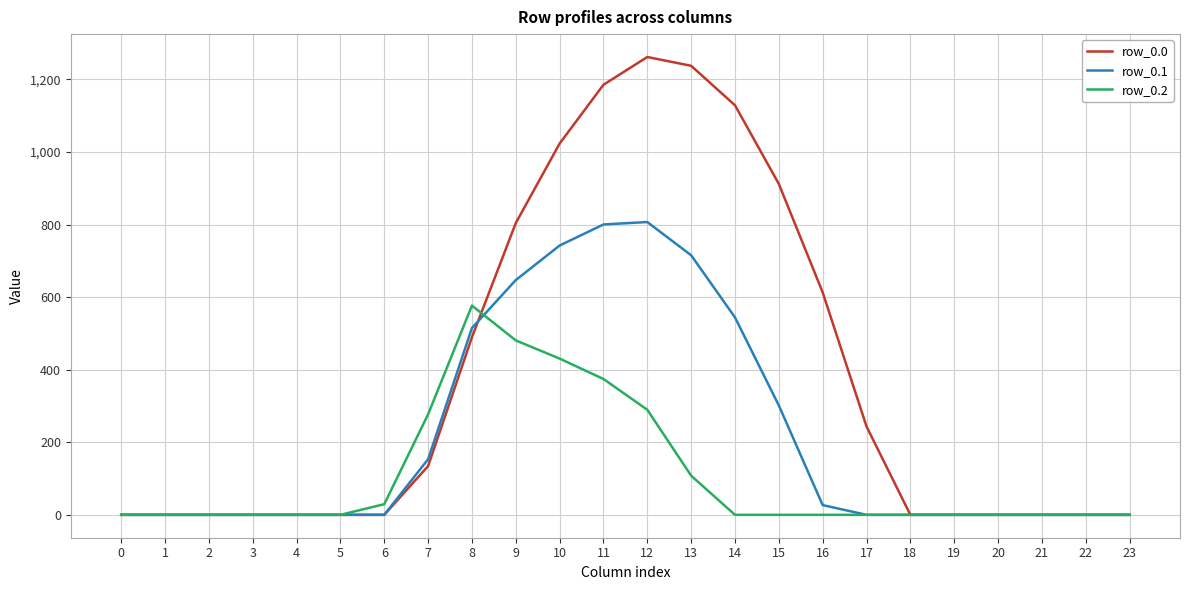

Reading left to right, transcribe all the data shown in this chart.

row_0.0: 0.0	0.0	0.0	0.0	0.0	0.0	0.0	134.3	489.3	804.0	1023.2	1185.2	1261.6	1237.4	1128.6	911.8	613.0	243.5	0.0	0.0	0.0	0.0	0.0	0.0
row_0.1: 0.0	0.0	0.0	0.0	0.0	0.0	0.0	153.2	514.8	646.9	742.1	800.2	806.9	715.3	544.1	301.4	26.8	0.0	0.0	0.0	0.0	0.0	0.0	0.0
row_0.2: 0.0	0.0	0.0	0.0	0.0	0.0	29.3	276.9	576.6	480.7	430.5	374.4	289.5	107.8	0.0	0.0	0.0	0.0	0.0	0.0	0.0	0.0	0.0	0.0